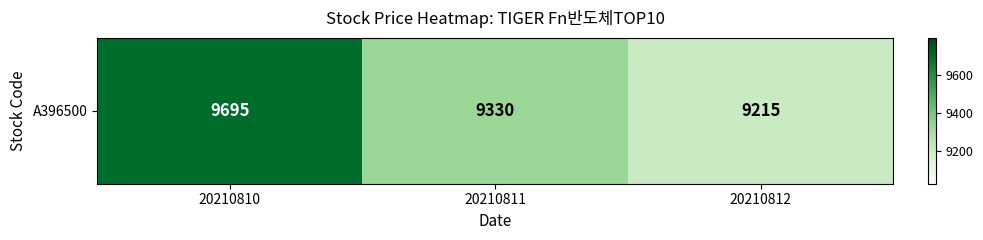

What is the difference between the maximum and minimum values?

480